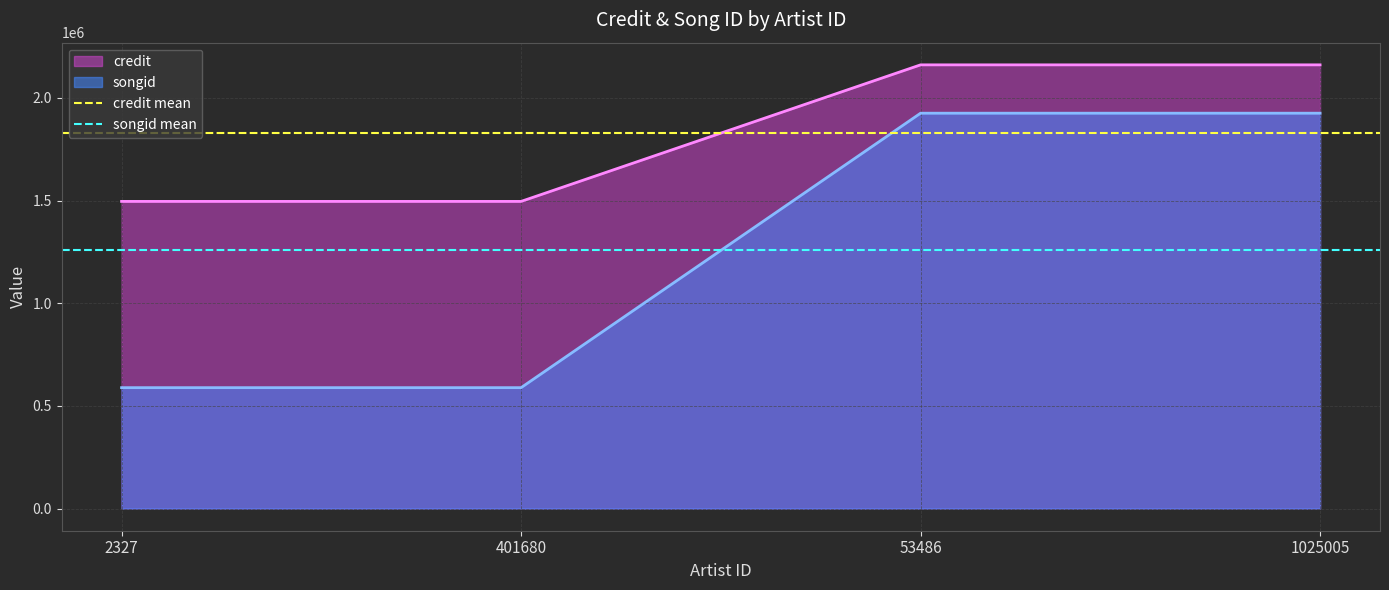

Is it true that songid equals 395841 at 53486?

False